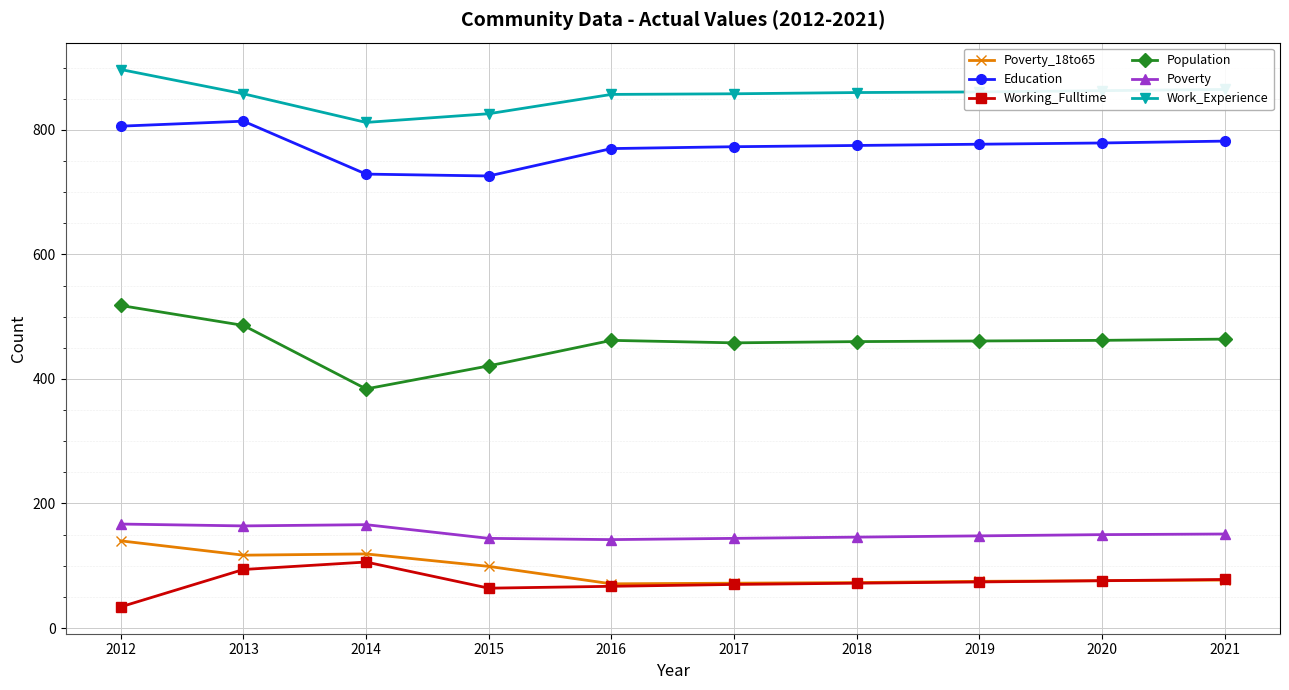

Is the value of Education at 2014 greater than the value of Working_Fulltime at 2020?

Yes